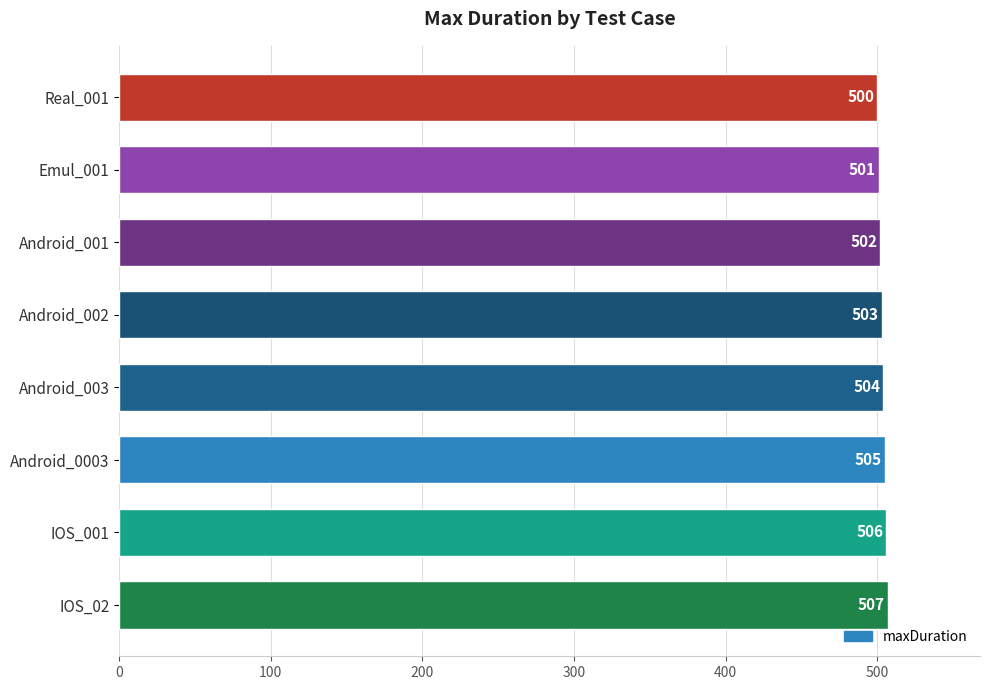

Does the chart contain any negative values?

No